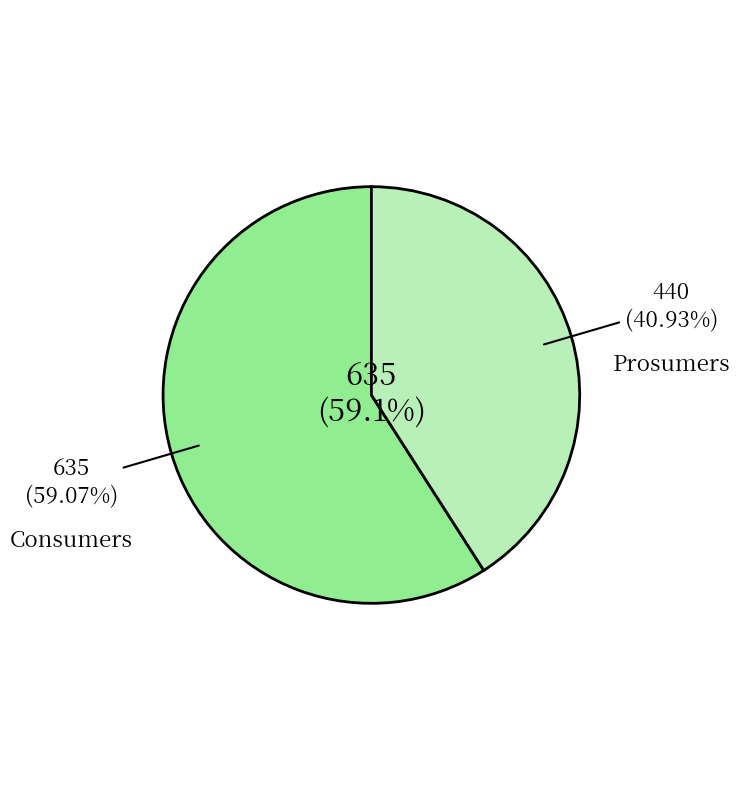

What percentage do Prosumers and Consumers together represent?

100.0%